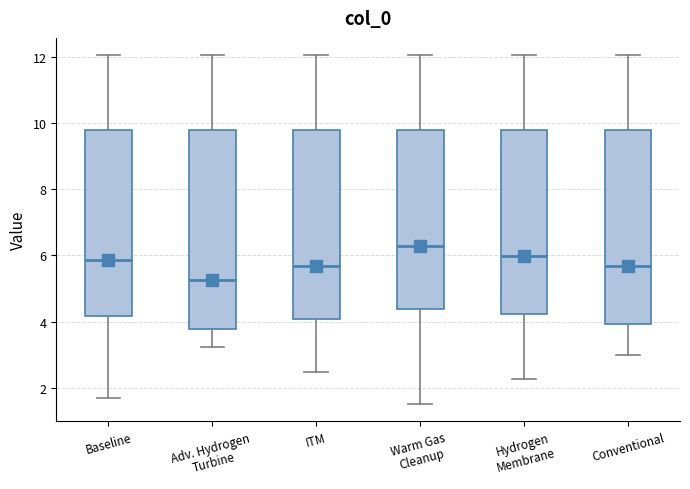

Where does the upper whisker of the box for Warm Gas Cleanup end on the y-axis? The values are not printed on the chart, so give them approximately, as read against the axis.

12.0